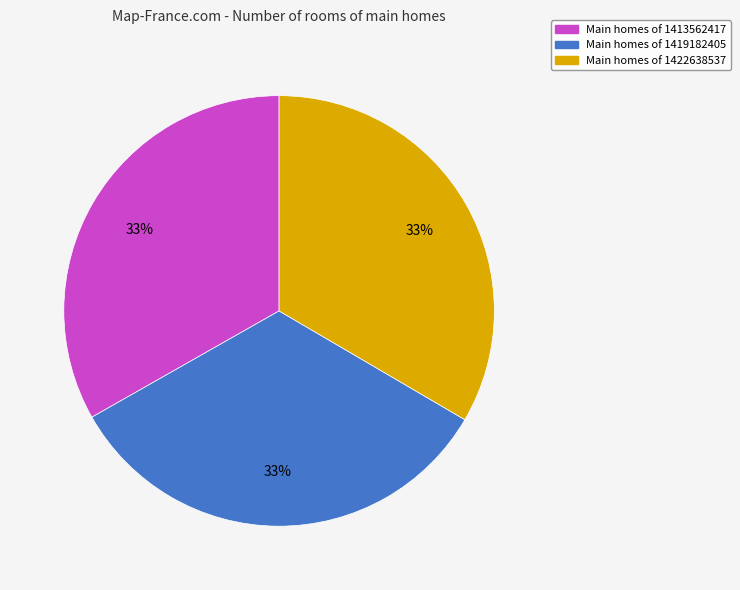

To the nearest percent, what is the average slice percentage?

33%